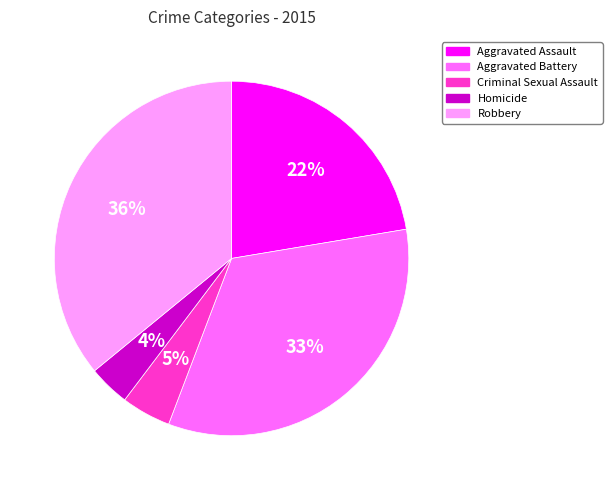

Rank the categories by value from lowest to highest.

Homicide, Criminal Sexual Assault, Aggravated Assault, Aggravated Battery, Robbery